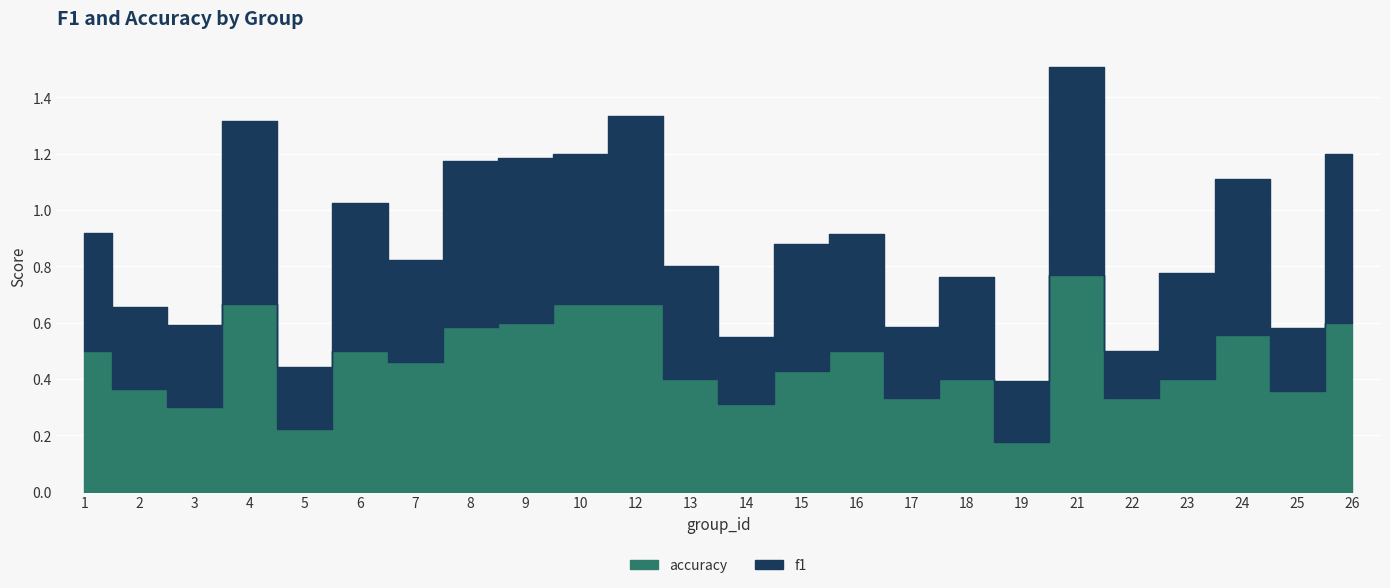

At which category does f1 reach its first local valley?

2